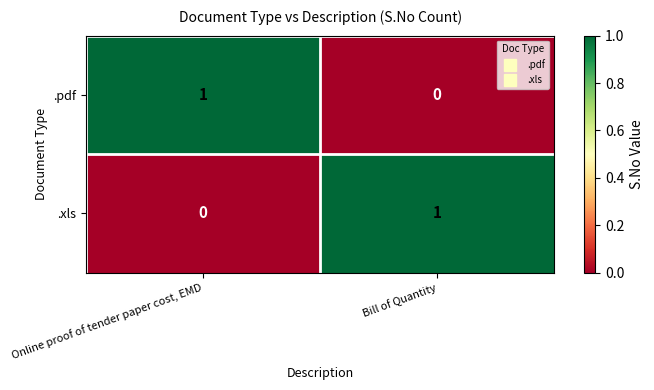

At which label is .pdf closest to 0?

Bill of Quantity